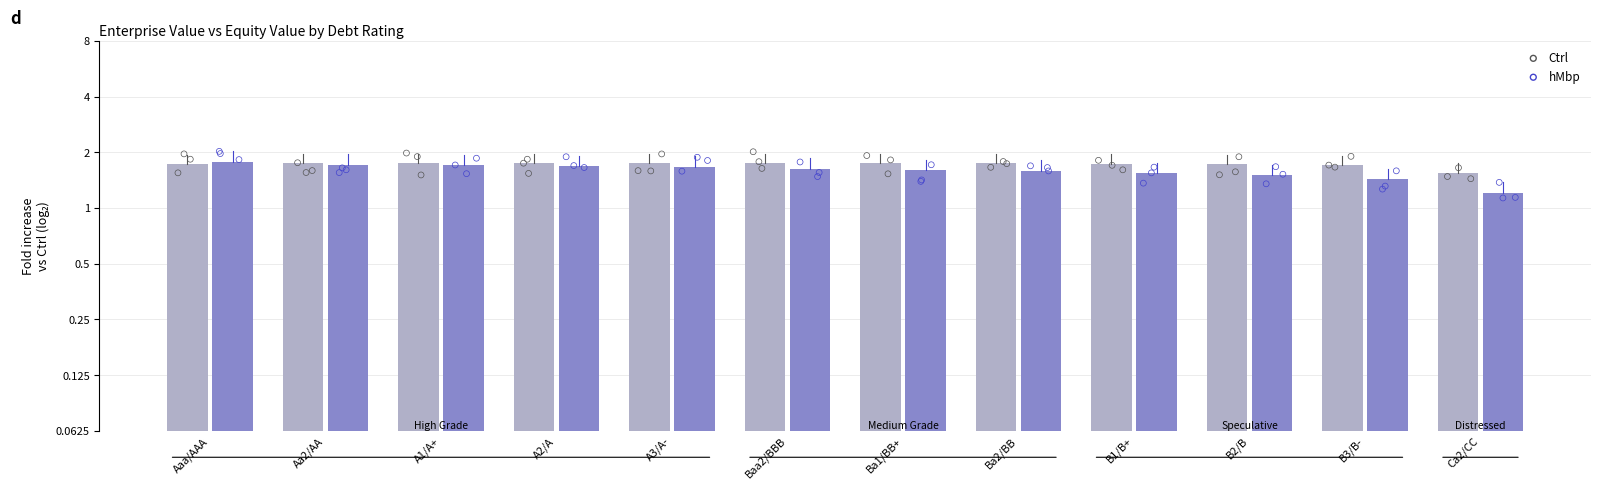

Which series contains the lowest Y value?

hMbp